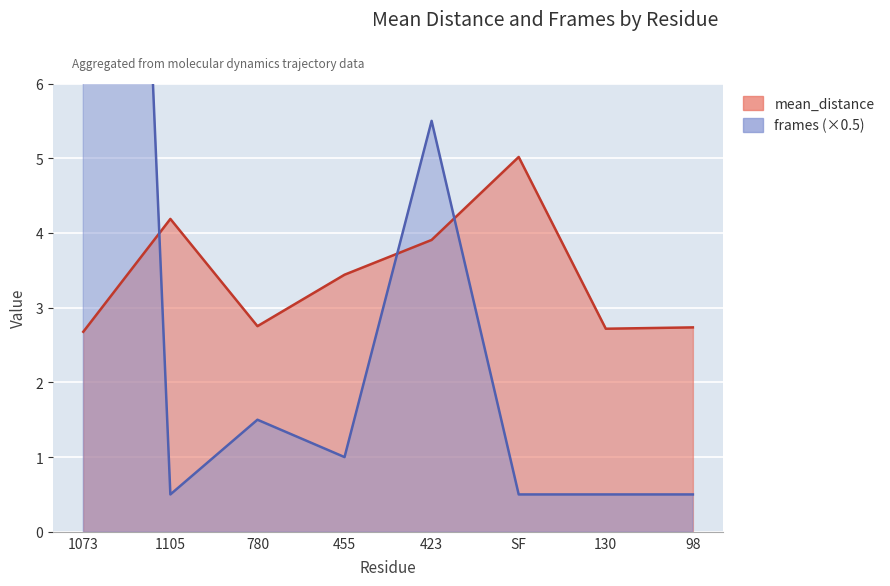

List the series in order of their overall mean, lowest first.

mean_distance, frames